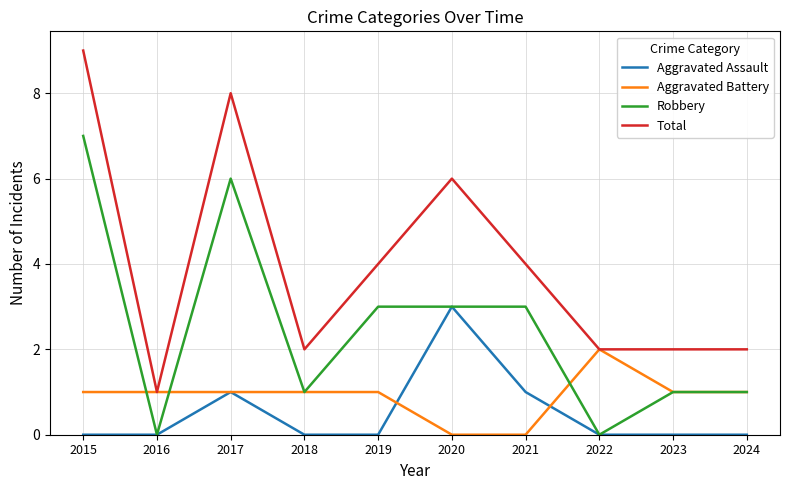

Rank the series by their maximum value, from lowest to highest.

Aggravated Battery, Aggravated Assault, Robbery, Total